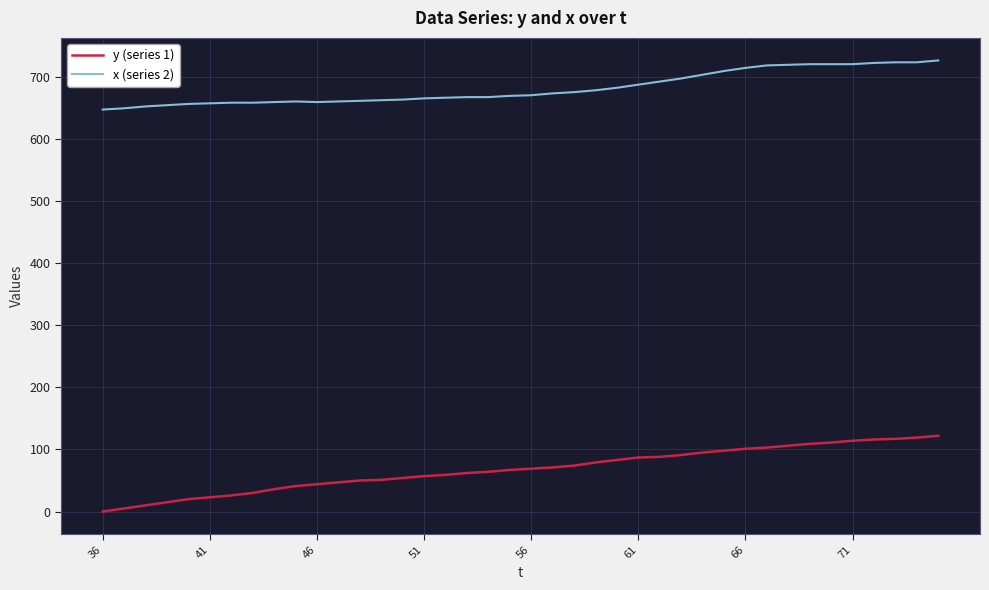

What is the average value of the y (series 1) series?

68